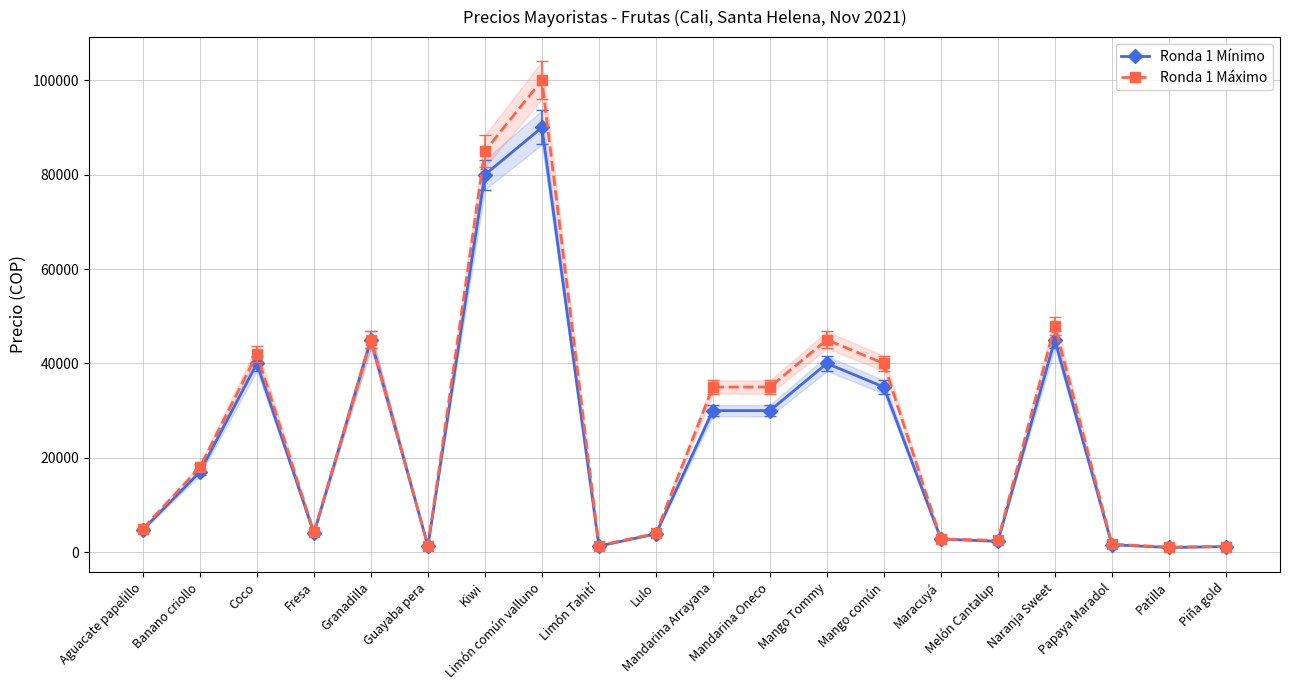

Reading left to right, list all the values displayed in this chart.

Ronda 1 Mínimo: Aguacate papelillo=4800	Banano criollo=17000	Coco=40000	Fresa=4000	Granadilla=45000	Guayaba pera=1300	Kiwi=80000	Limón común valluno=90000	Limón Tahití=1300	Lulo=3900	Mandarina Arrayana=30000	Mandarina Oneco=30000	Mango Tommy=40000	Mango común=35000	Maracuyá=2800	Melón Cantalup=2300	Naranja Sweet=45000	Papaya Maradol=1600	Patilla=1000	Piña gold=1200
Ronda 1 Máximo: Aguacate papelillo=5000	Banano criollo=18000	Coco=42000	Fresa=4200	Granadilla=45000	Guayaba pera=1300	Kiwi=85000	Limón común valluno=100000	Limón Tahití=1400	Lulo=4000	Mandarina Arrayana=35000	Mandarina Oneco=35000	Mango Tommy=45000	Mango común=40000	Maracuyá=2800	Melón Cantalup=2500	Naranja Sweet=48000	Papaya Maradol=1700	Patilla=1100	Piña gold=1200